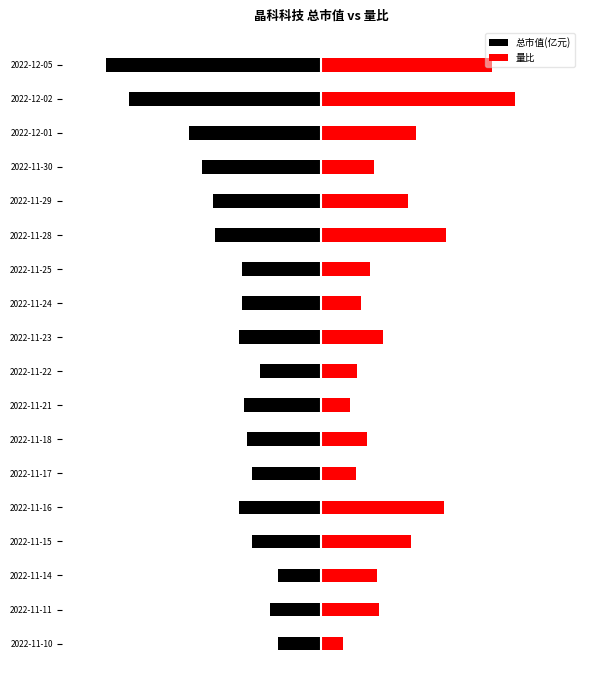

List the series in order of their overall mean, highest first.

量比, 总市值(亿元)